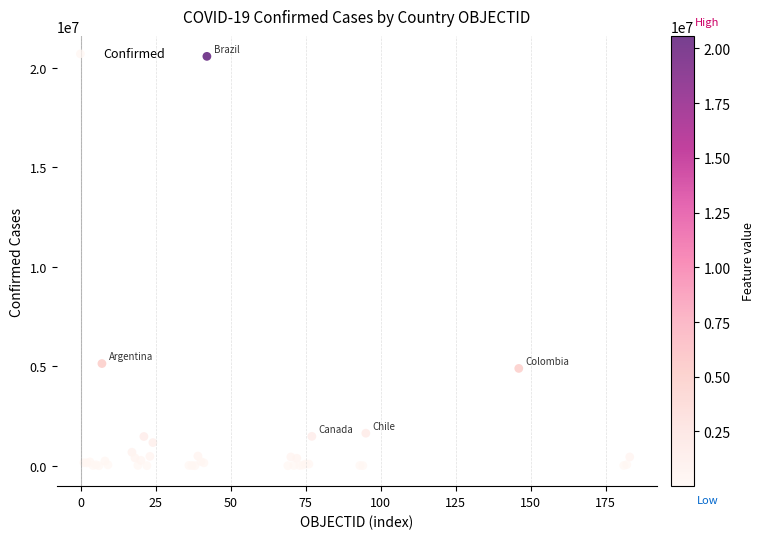

What Y value in the scatter plot is closest to 10286190?

5133831